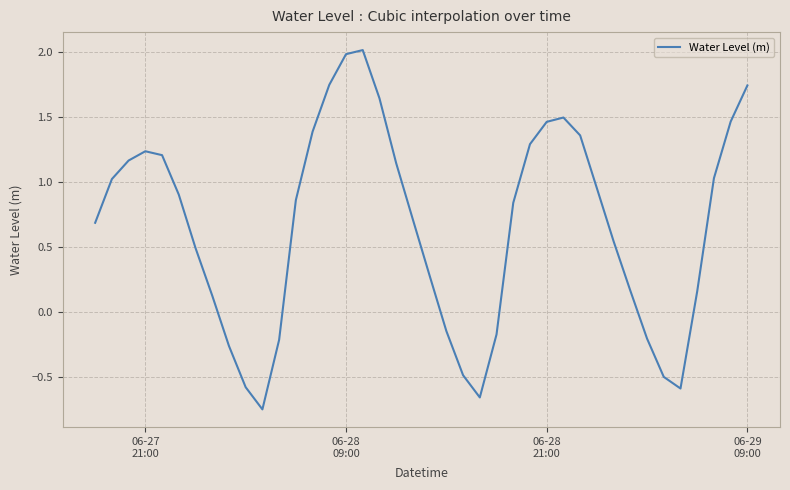

What is the greatest value displayed?

2.0